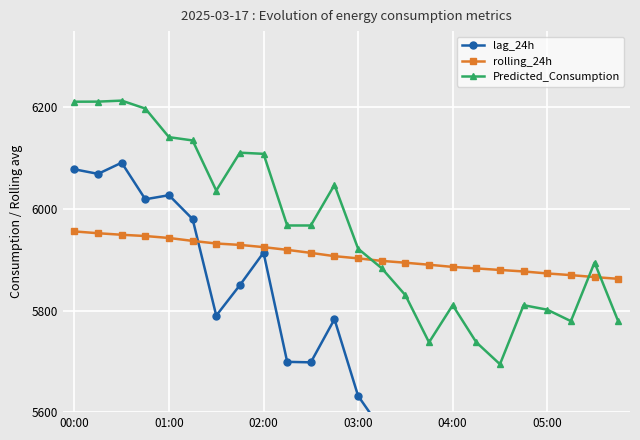

What is the difference between the maximum and minimum values in the lag_24h series?

729.0